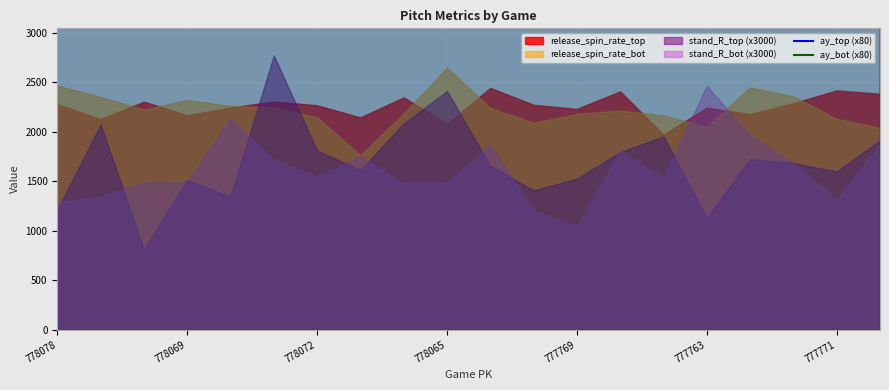

The value of ay_bot (x80) at 778072 is 284087.9. True or false?

False